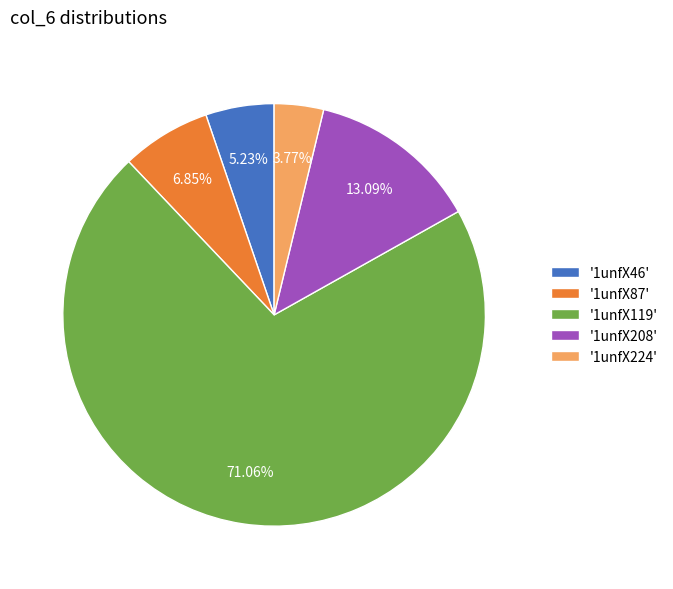

Which has a higher value, '1unfX119' or '1unfX224'?

'1unfX119'